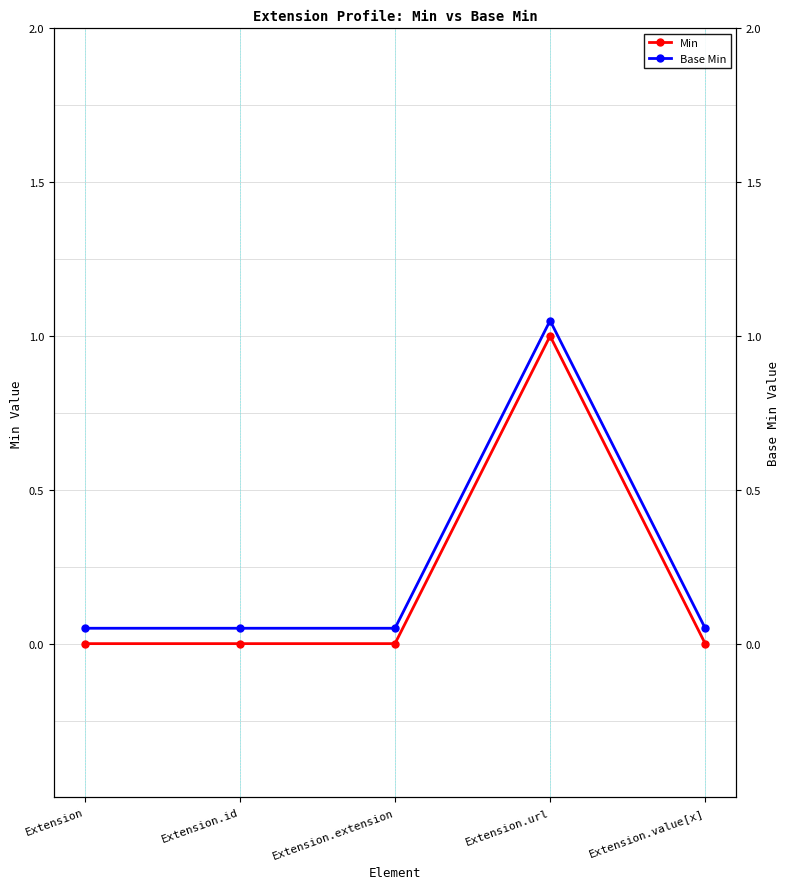

Is this an area chart (filled region under the line)?

No